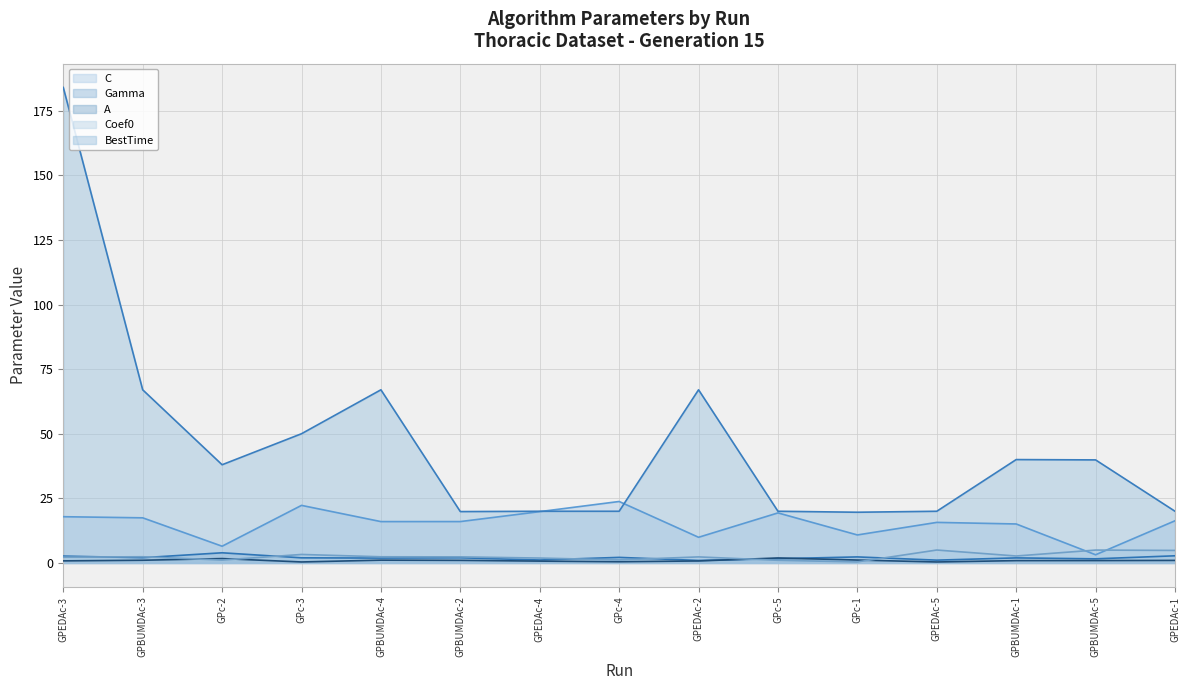

What is the label of the 1st point from the right?

GPEDAc-1